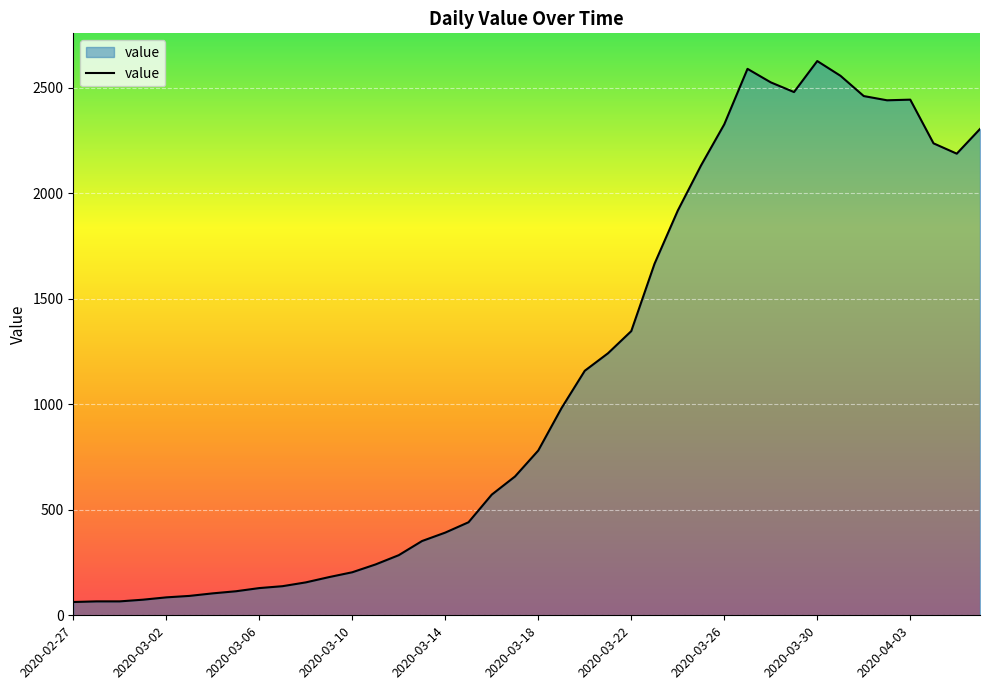

What is the difference between the maximum and minimum values?

2564